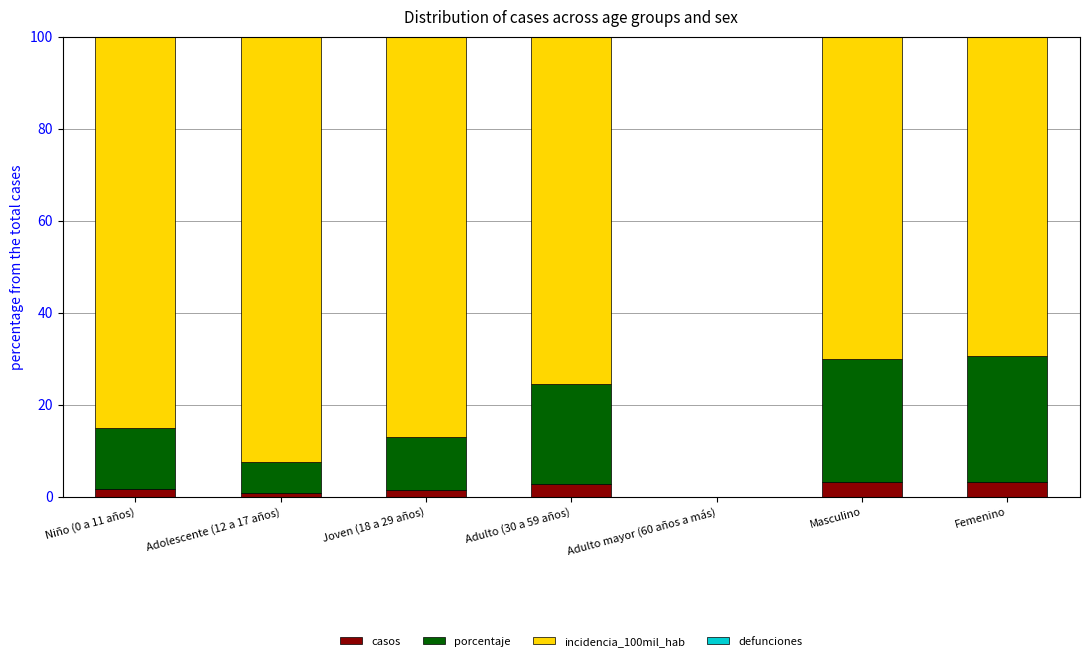

What is the maximum value for casos?

3.3